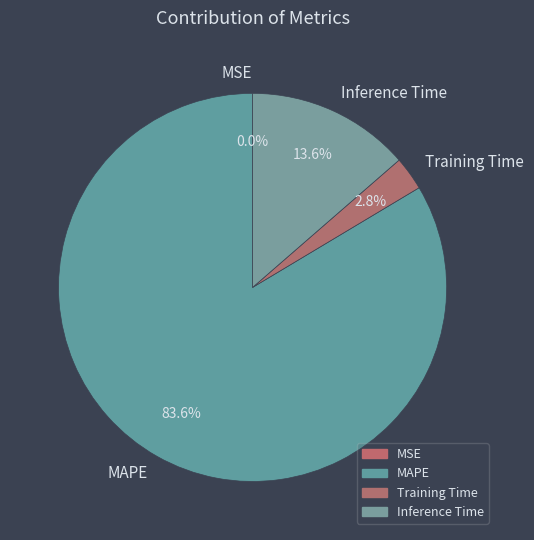

Is there any slice that represents more than half of the pie?

Yes